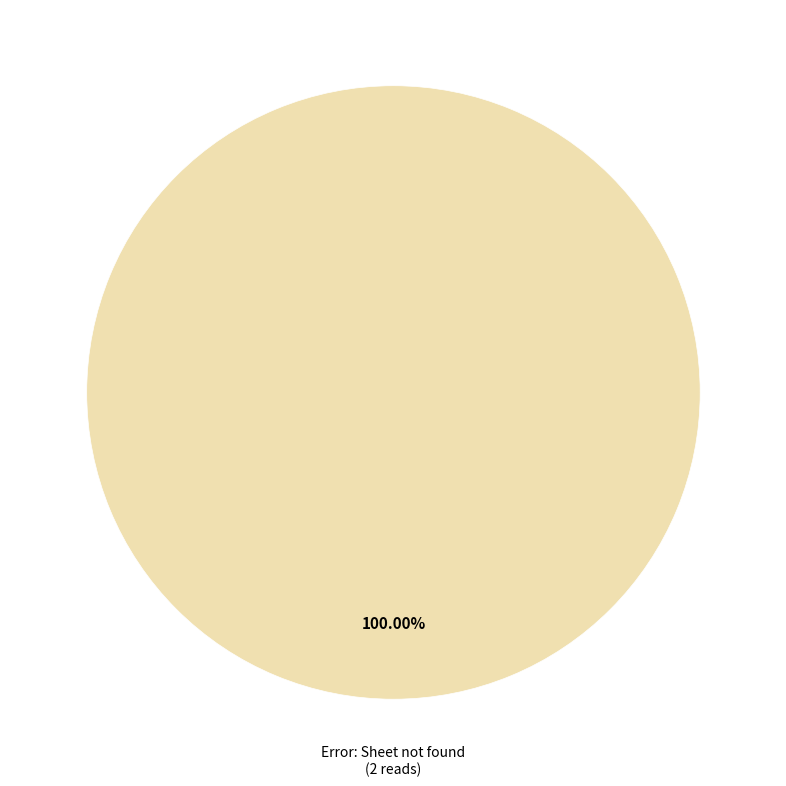

Is there any slice that represents more than half of the pie?

Yes